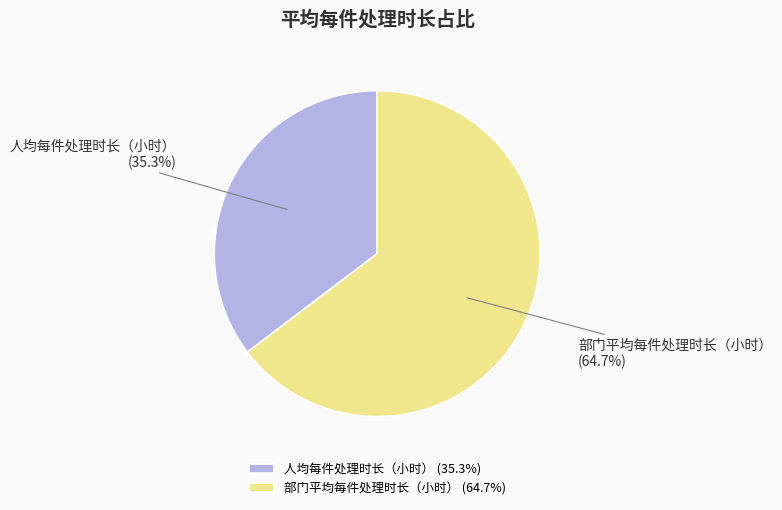

To the nearest percent, what percentage of the pie is 部门平均每件处理时长（小时）?

65%